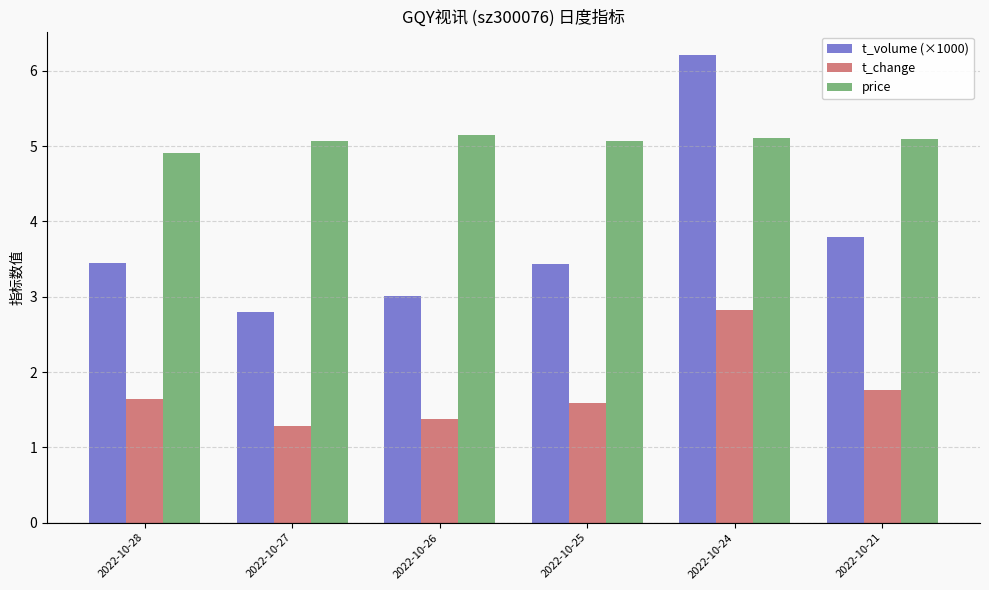

What is the value of the price bar at the 2nd from the left?

5.1